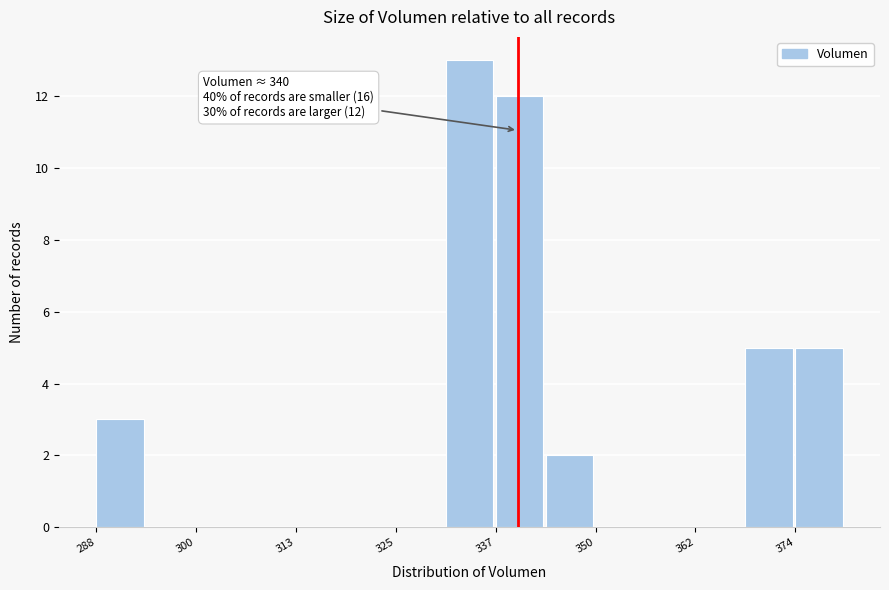

Around what value on the x-axis is the tallest bar? Give the approximate position of its centre, as read against the axis.

334